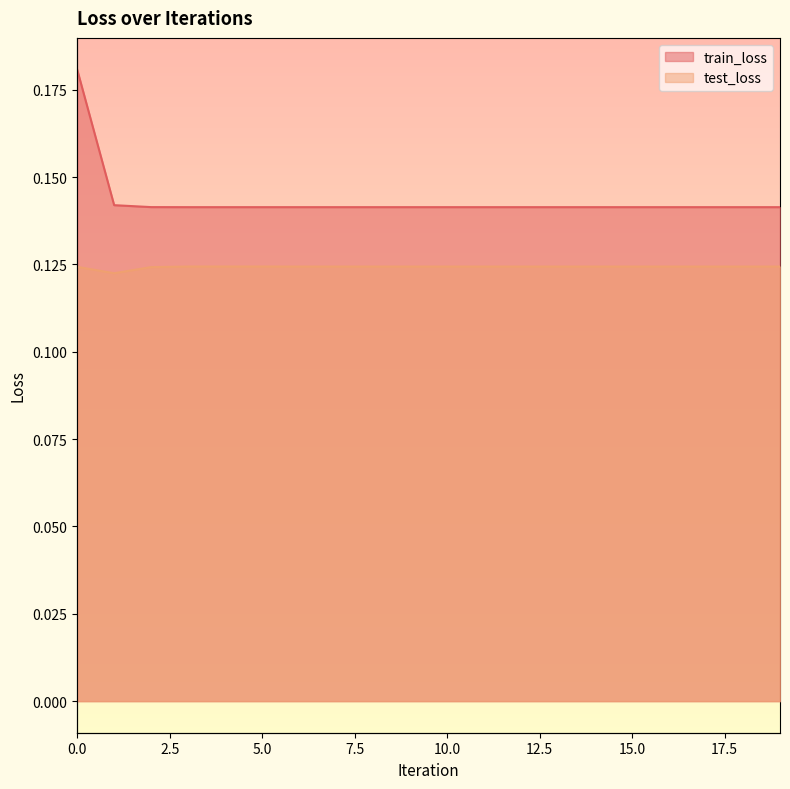

True or false: test_loss and train_loss intersect in this chart.

False